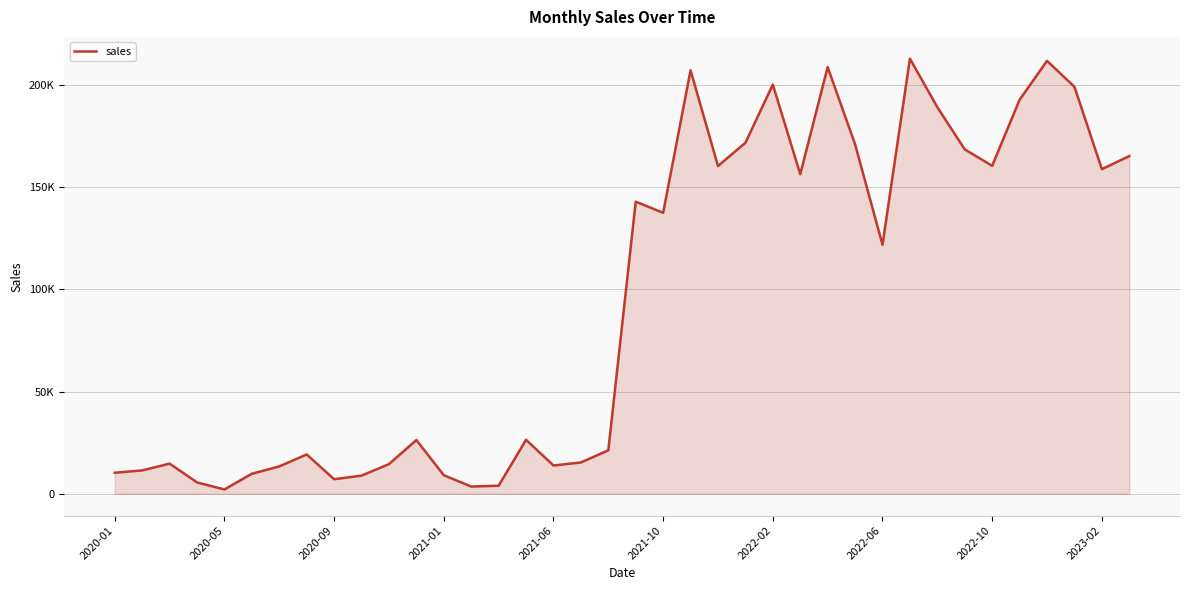

What is the minimum value shown in the chart?

2127.5